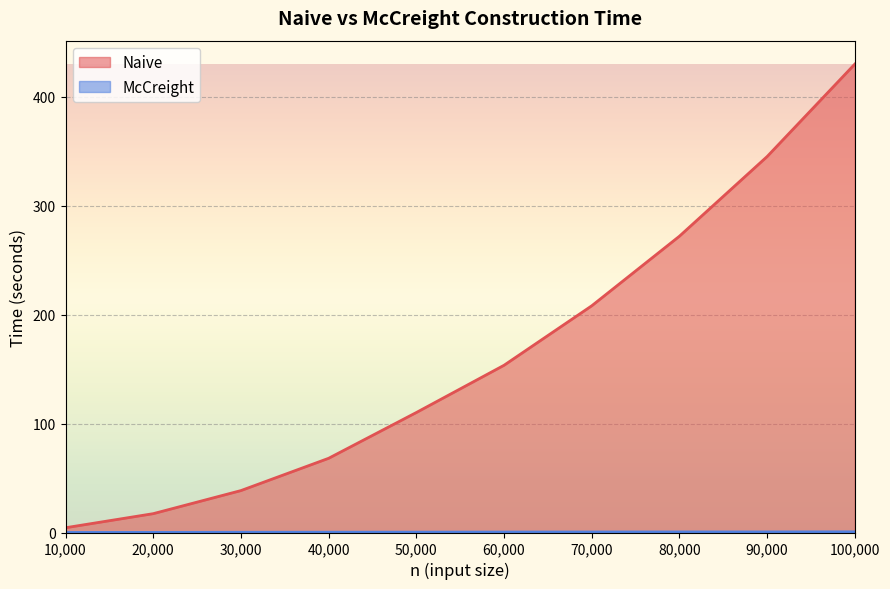

Is the value of McCreight at 80000 greater than the value of Naive at 90000?

No